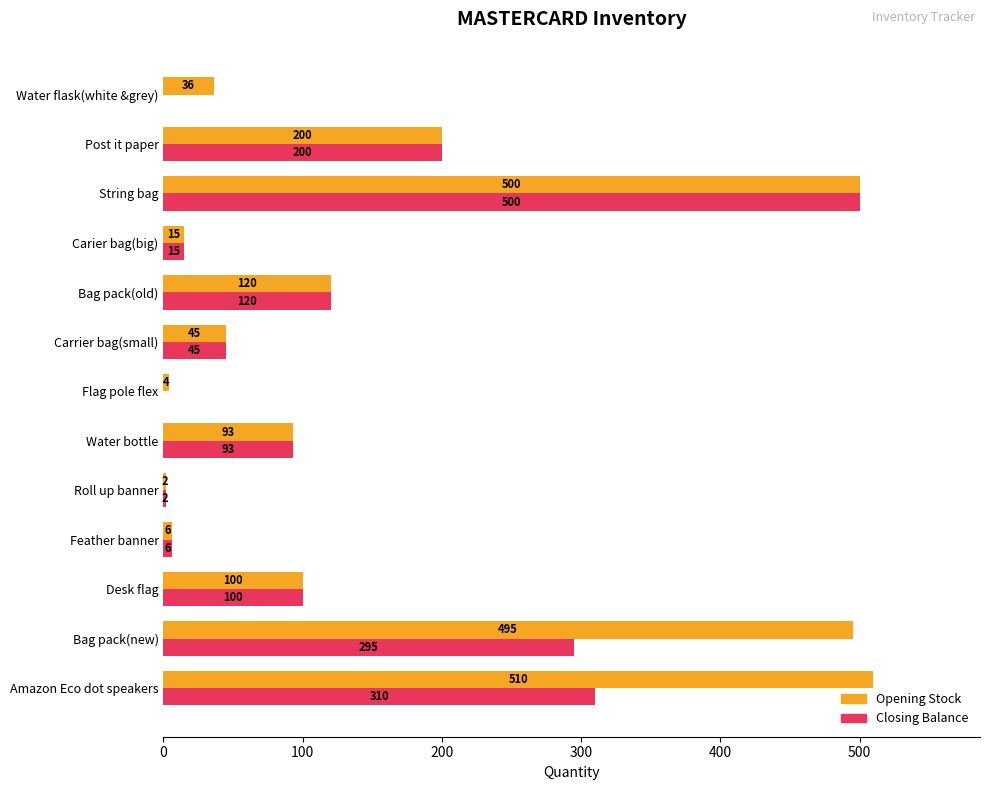

Which series has the widest spread of values?

Opening Stock